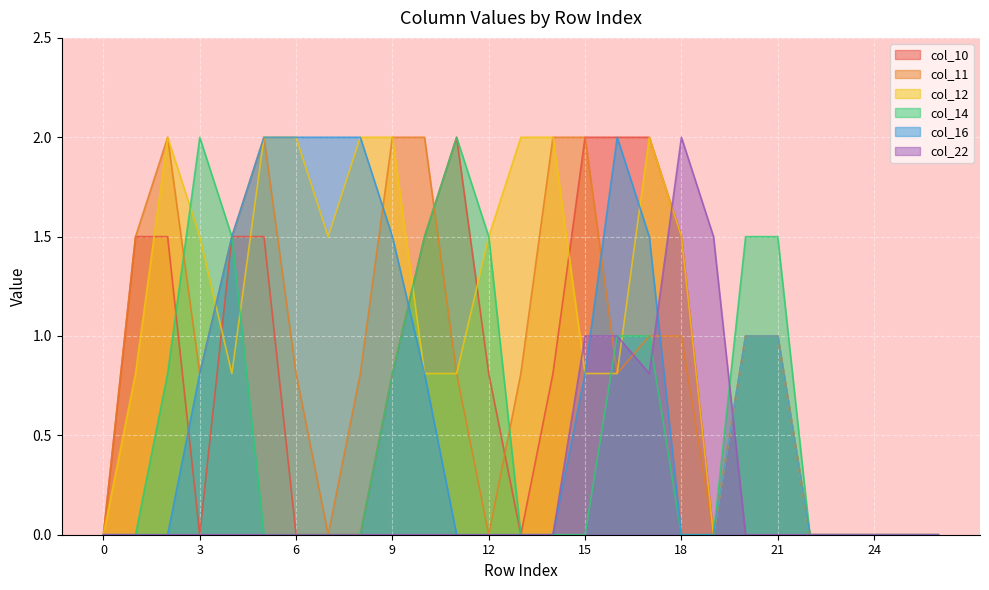

At which label is col_12 closest to 1?

20